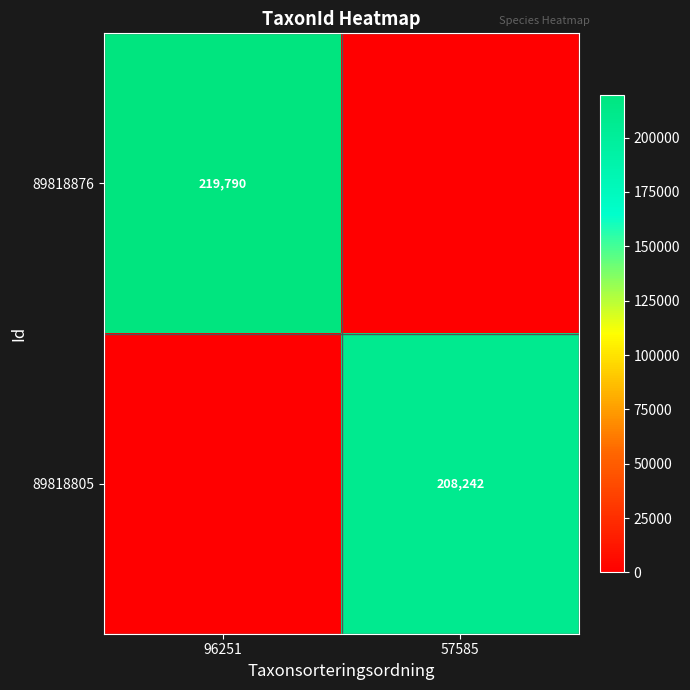

Is it true that 89818805 equals 208242 at 57585?

True